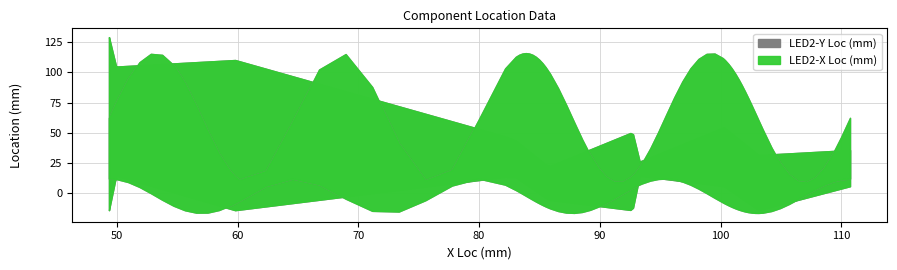

Which series has the largest total across all categories?

LED2-X Loc (mm)